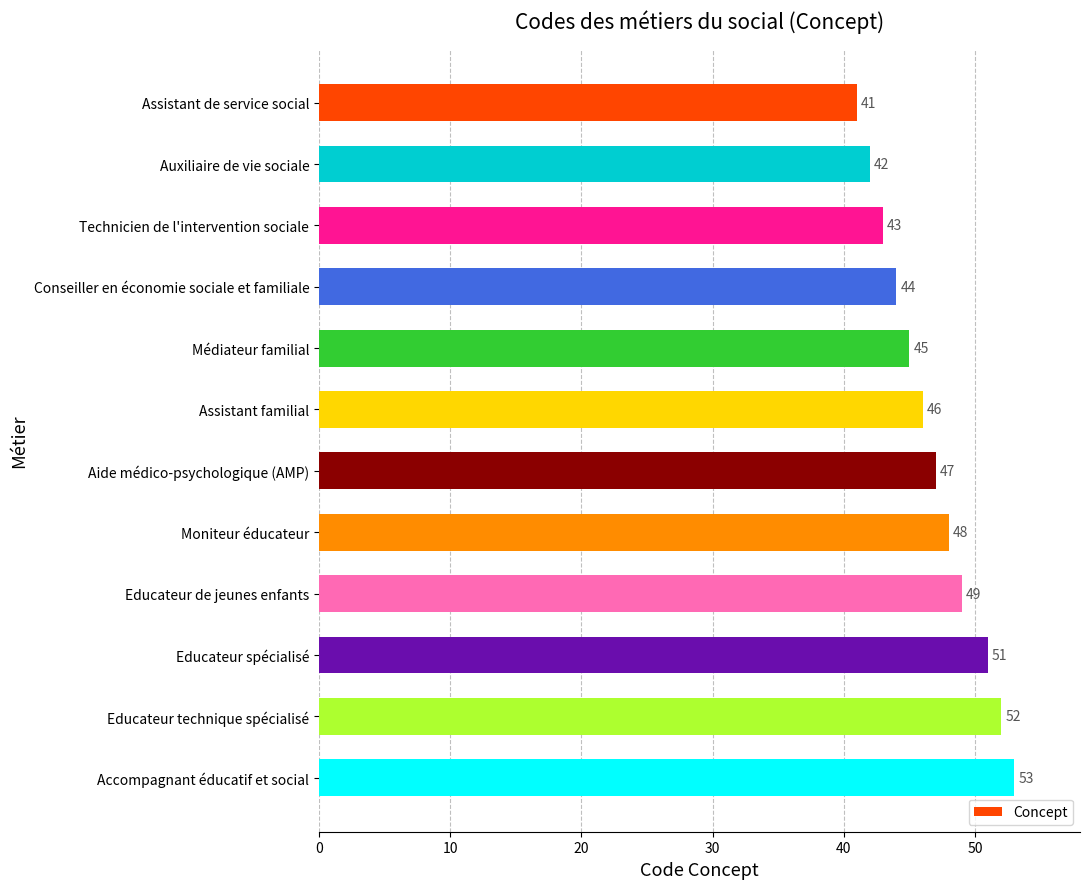

How many values are below 47?

6